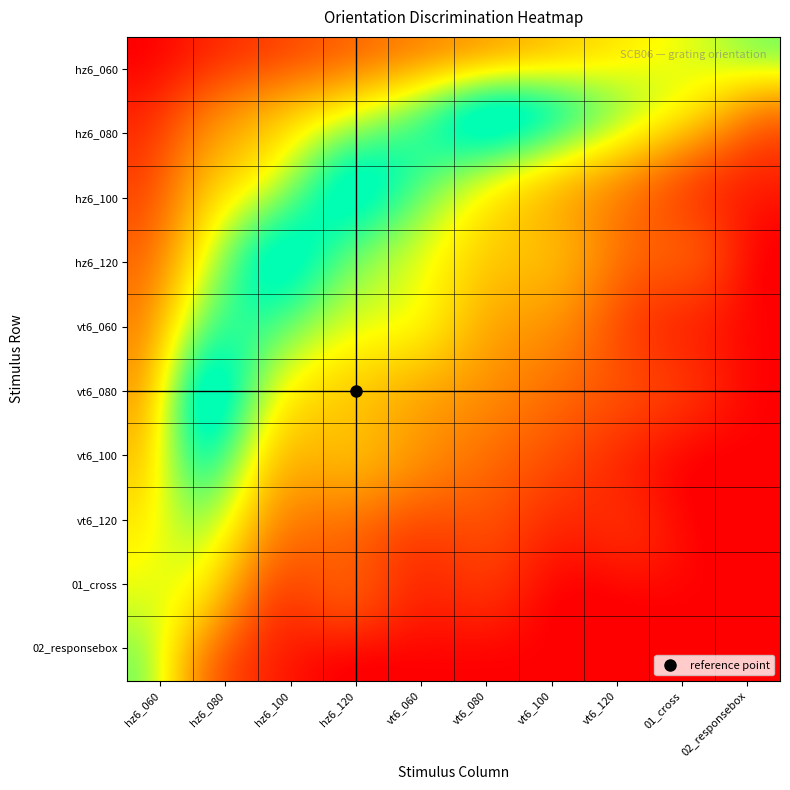

How many values in the hz6_080 series are below 8?

5